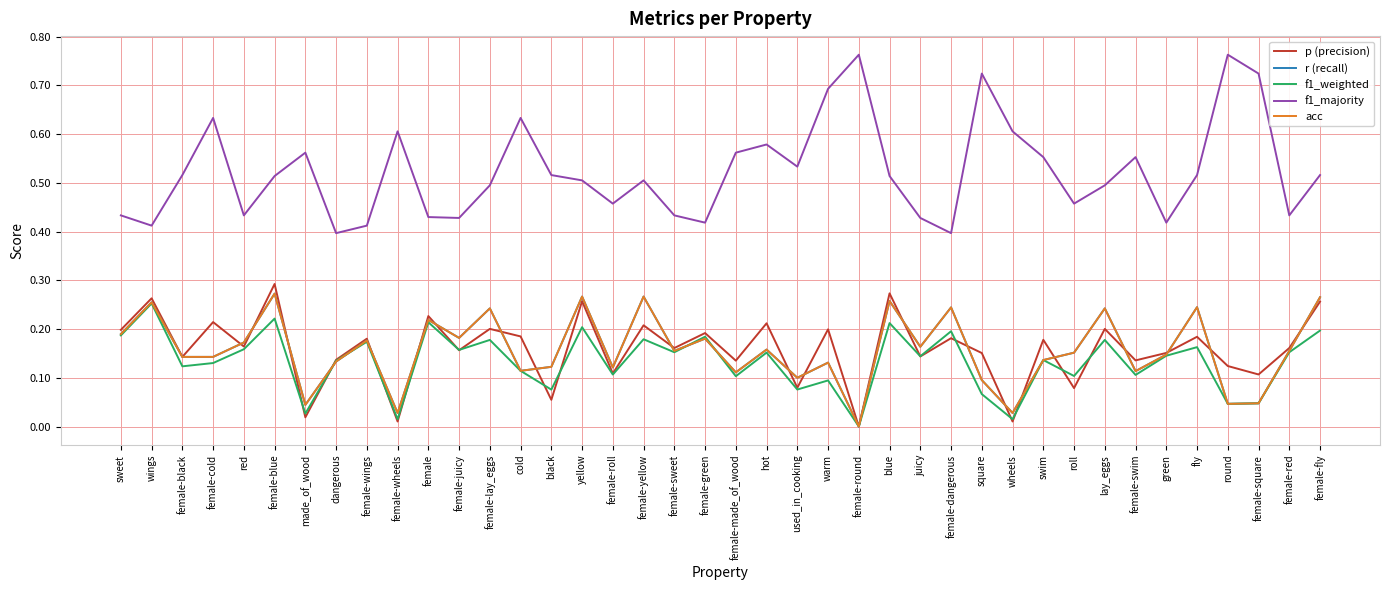

How many lines are shown in the chart?

5